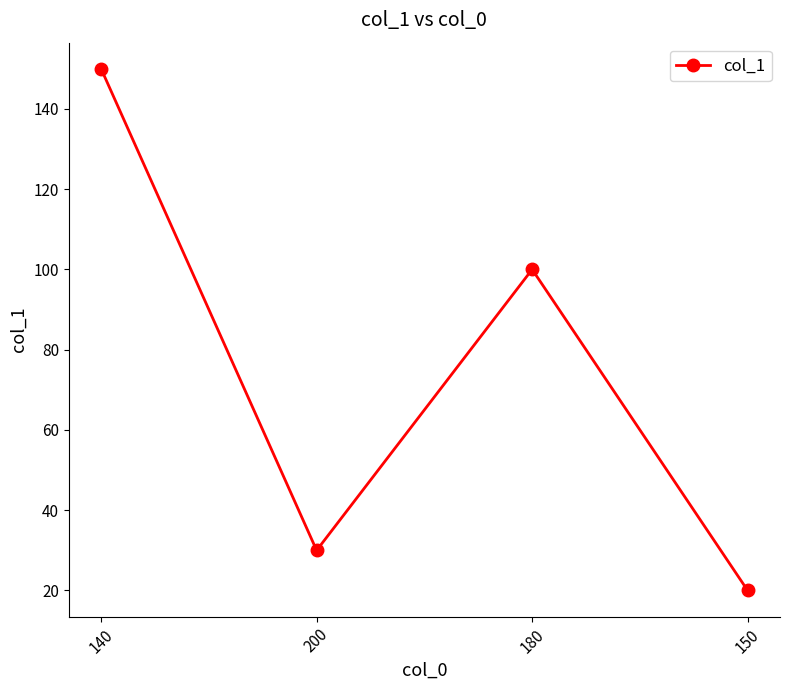

Which category has the lowest value across all series?

150